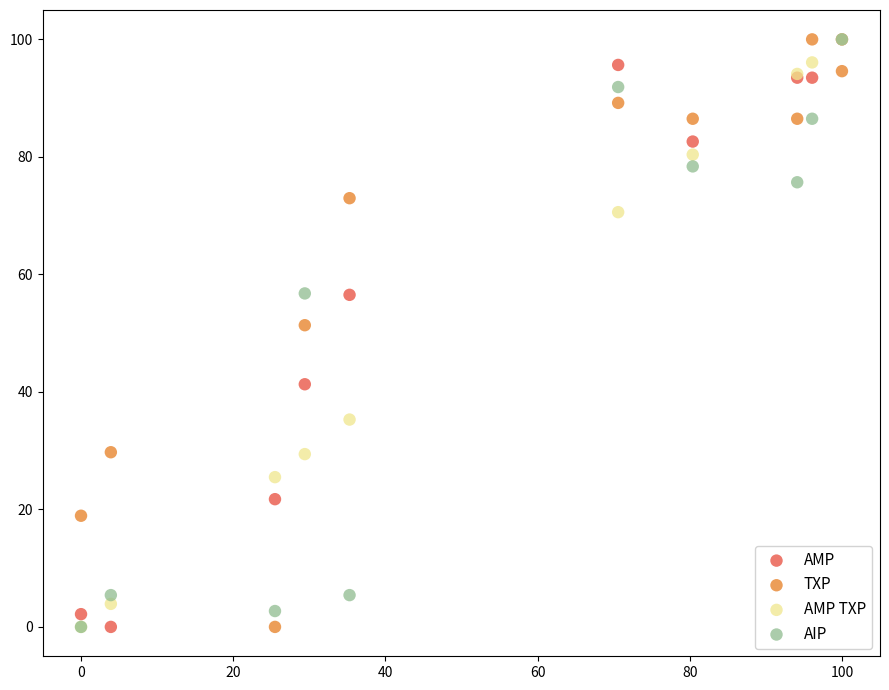

Across all series, what Y value is closest to 50?

51.4